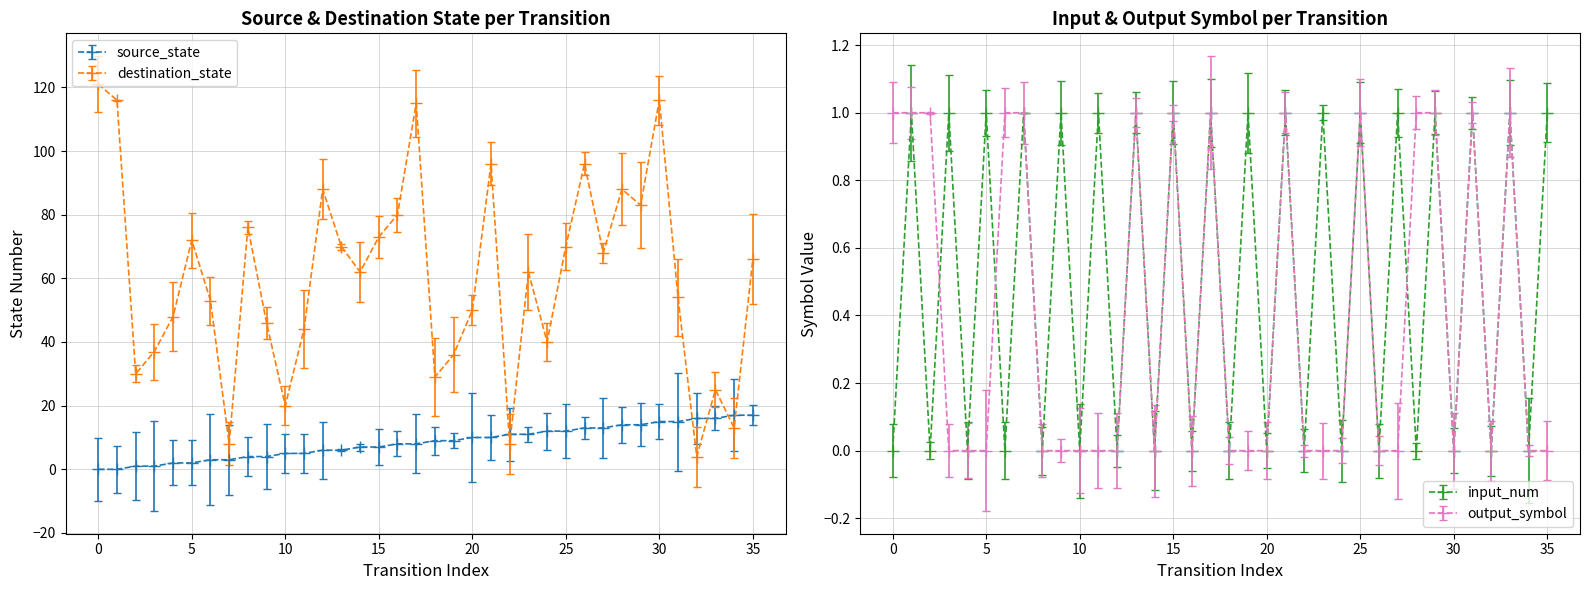

Which series has the largest total across all categories?

destination_state